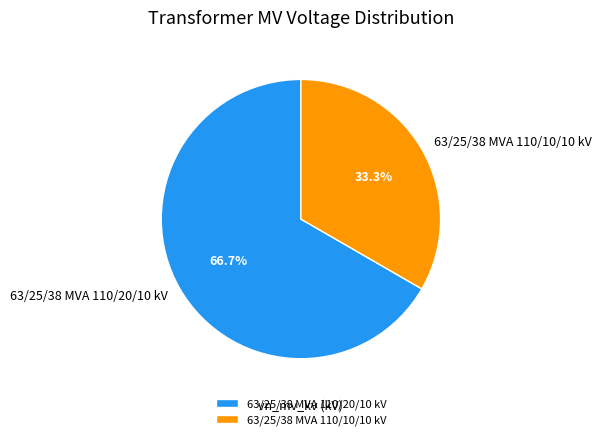

Which category has the biggest portion of the pie?

63/25/38 MVA 110/20/10 kV